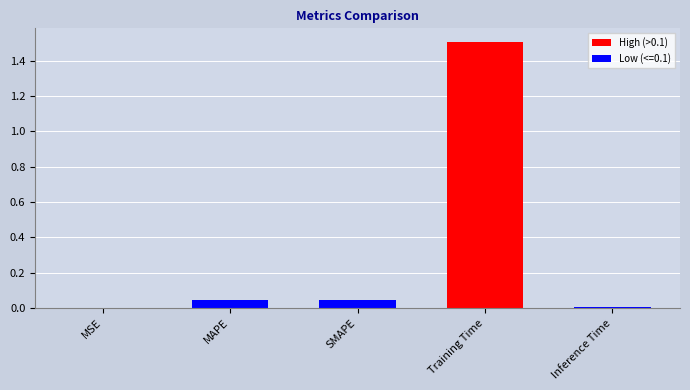

Which category has the highest value across all series?

Training Time